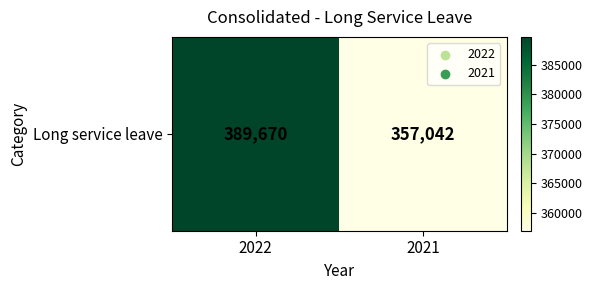

What is the ratio of the value at 2022 to the value at 2021?

1.1